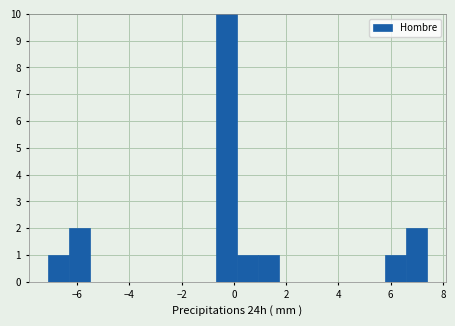

Which range on the x-axis has the tallest bar?

-0.6 to 0.2